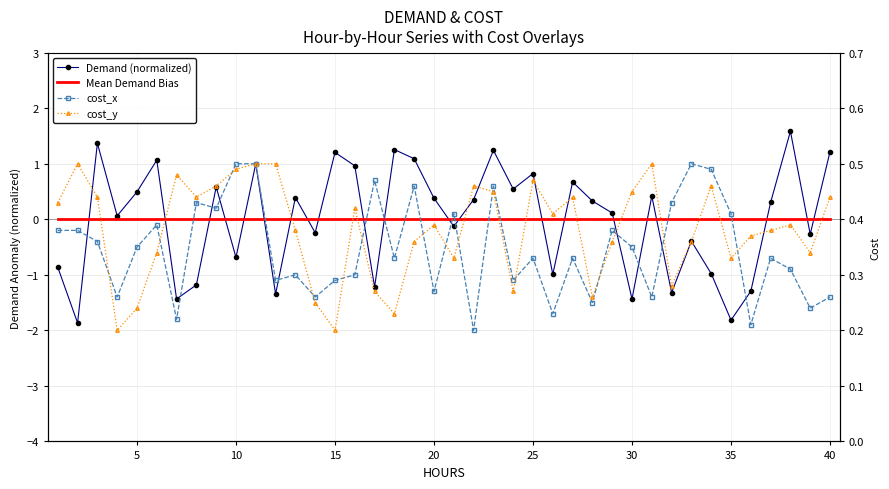

Which series has the largest range (max minus min)?

Demand (normalized)